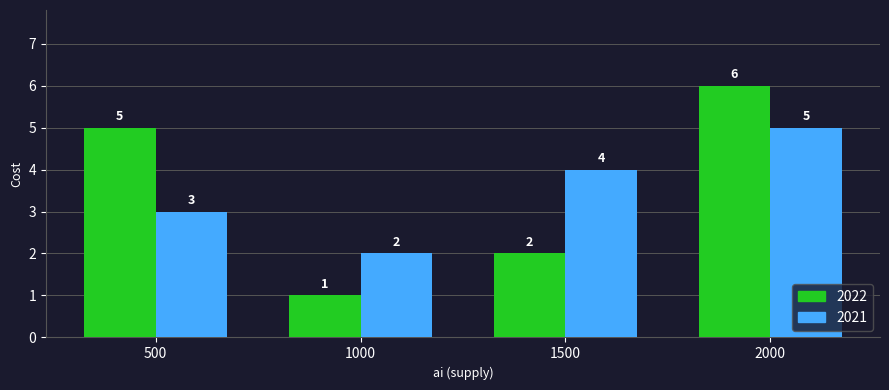

Between 1000 and 2000, which series saw the biggest shift?

2022